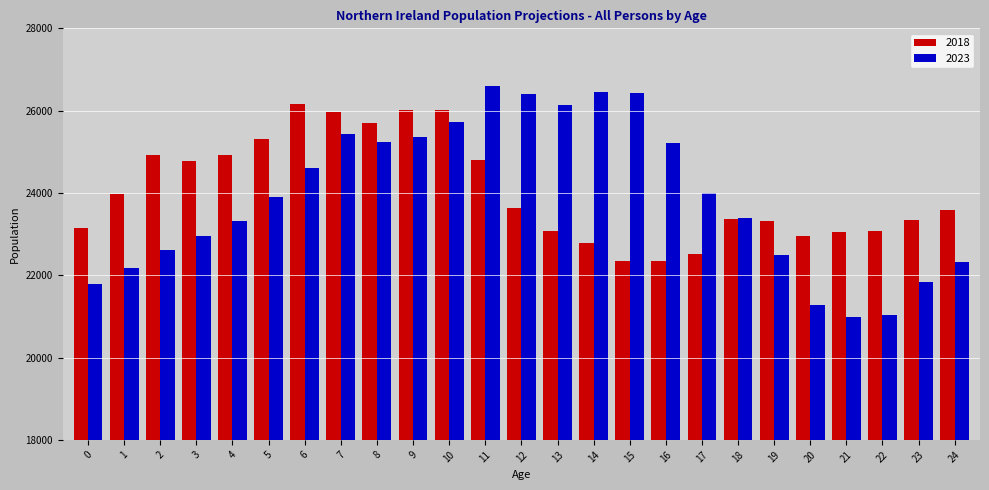

Does the chart contain any negative values?

No